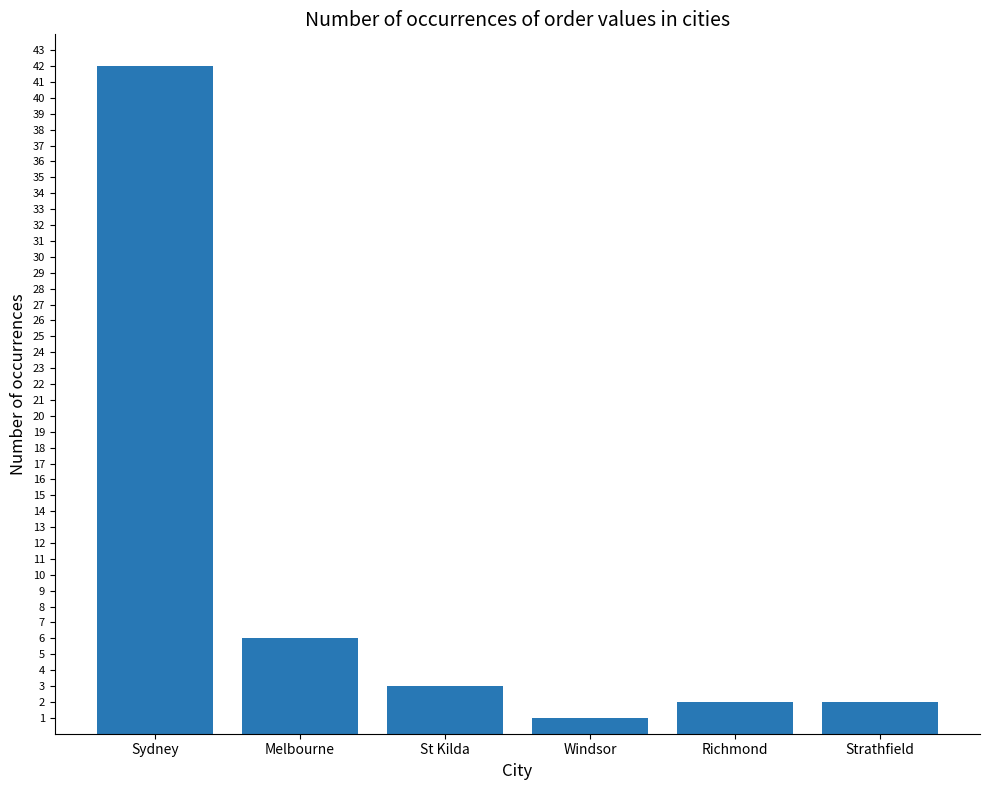

What is the difference between the maximum and minimum values?

41